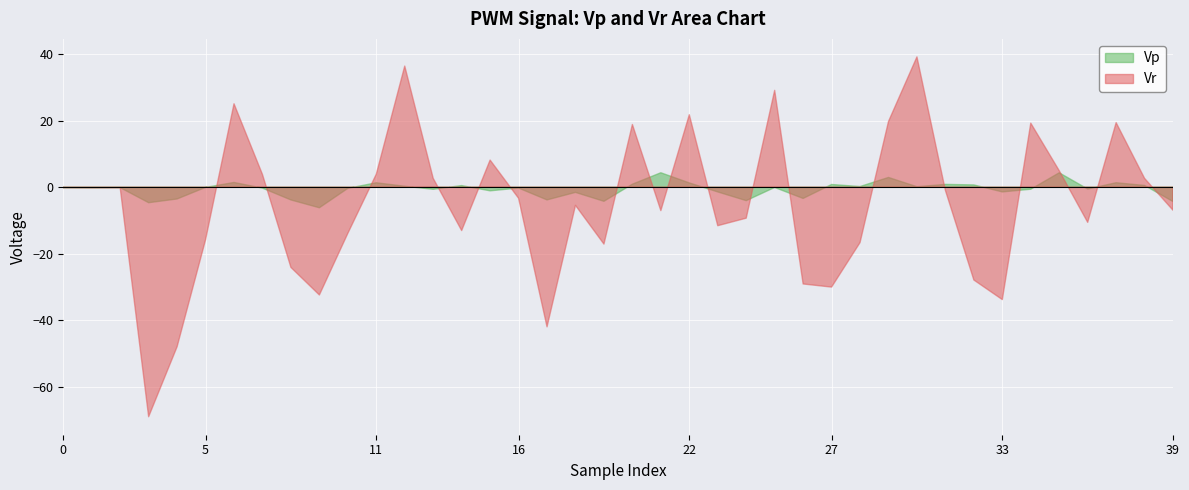

Reading left to right, extract all data points from this chart.

Vp: 0=-0.2	1=-0.2	2=-0.1	3=-4.7	4=-3.6	5=-0.1	6=1.4	7=-0.3	8=-3.9	9=-6.2	10=-0.4	11=1.3	12=0.3	13=-0.7	14=0.5	15=-1.1	16=-0.3	17=-3.8	18=-1.6	19=-4.3	20=0.9	21=4.3	22=1.3	23=-1.4	24=-4.1	25=-0.1	26=-3.4	27=0.8	28=0.2	29=2.9	30=0.1	31=0.8	32=0.7	33=-1.4	34=-0.6	35=4.3	36=-0.6	37=1.3	38=0.5	39=-4.3
Vr: 0=-0.2	1=-0.2	2=-0.2	3=-69.0	4=-48.0	5=-15.8	6=25.1	7=3.8	8=-24.1	9=-32.4	10=-13.9	11=3.9	12=36.4	13=2.6	14=-13.1	15=8.1	16=-3.3	17=-42.0	18=-5.5	19=-17.1	20=18.8	21=-7.1	22=21.8	23=-11.6	24=-9.3	25=29.1	26=-29.1	27=-30.1	28=-16.7	29=19.7	30=39.2	31=-1.0	32=-27.9	33=-33.8	34=19.2	35=5.0	36=-10.6	37=19.4	38=2.6	39=-7.0